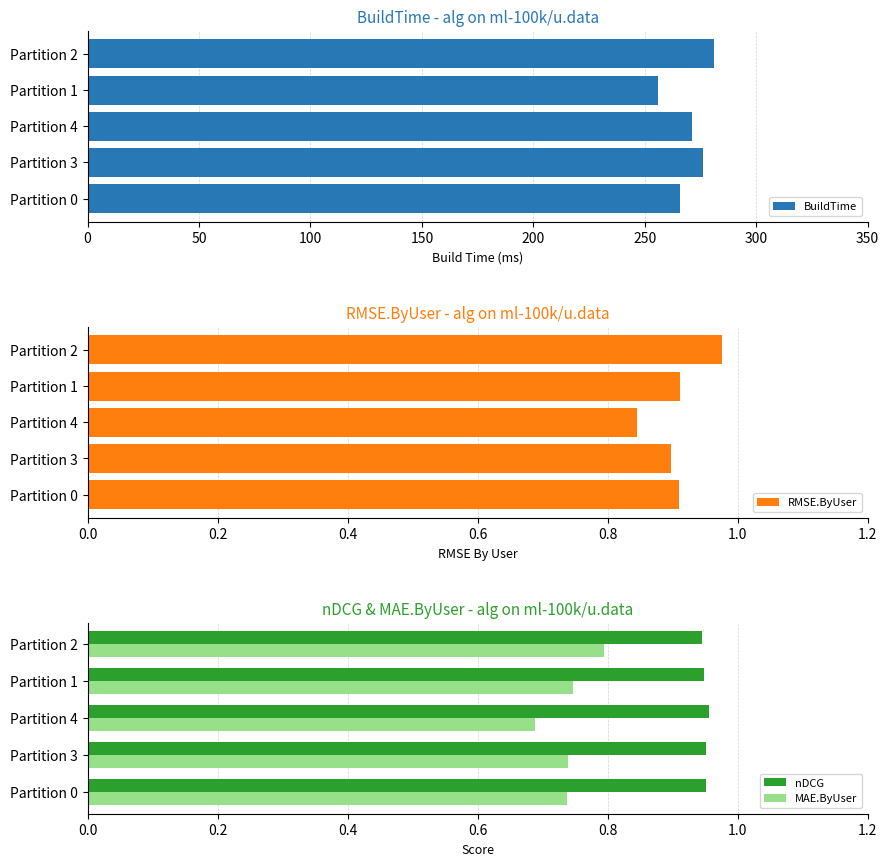

How many data points does each series have?

5